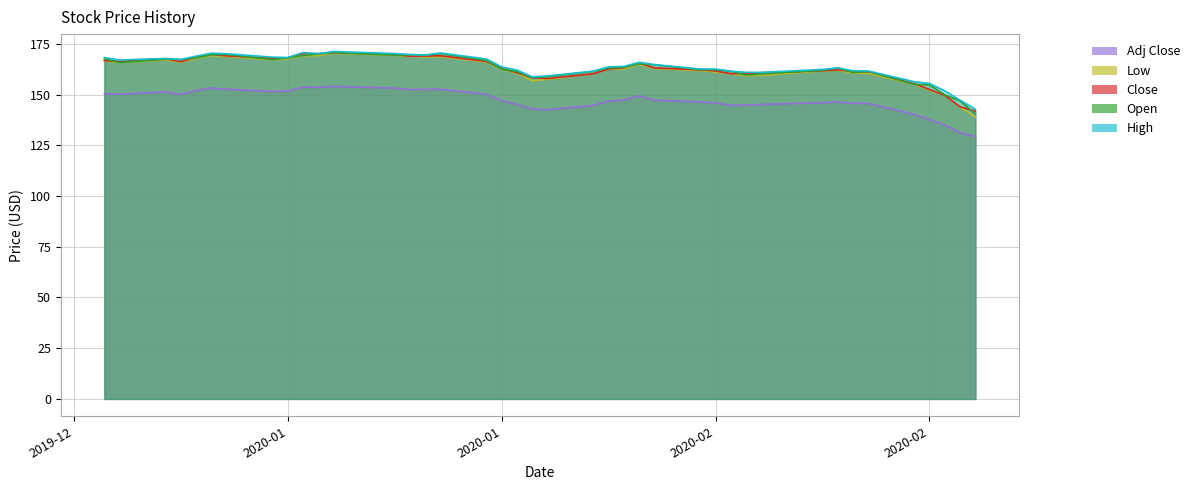

Which series has the largest total across all categories?

High